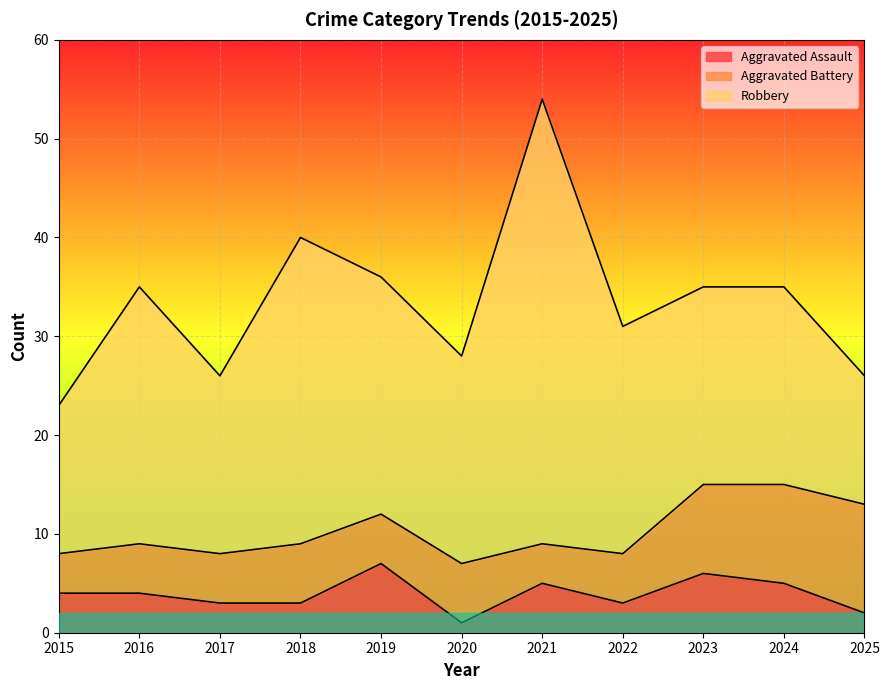

The Aggravated Assault series shows 4 at 2016. True or false?

True